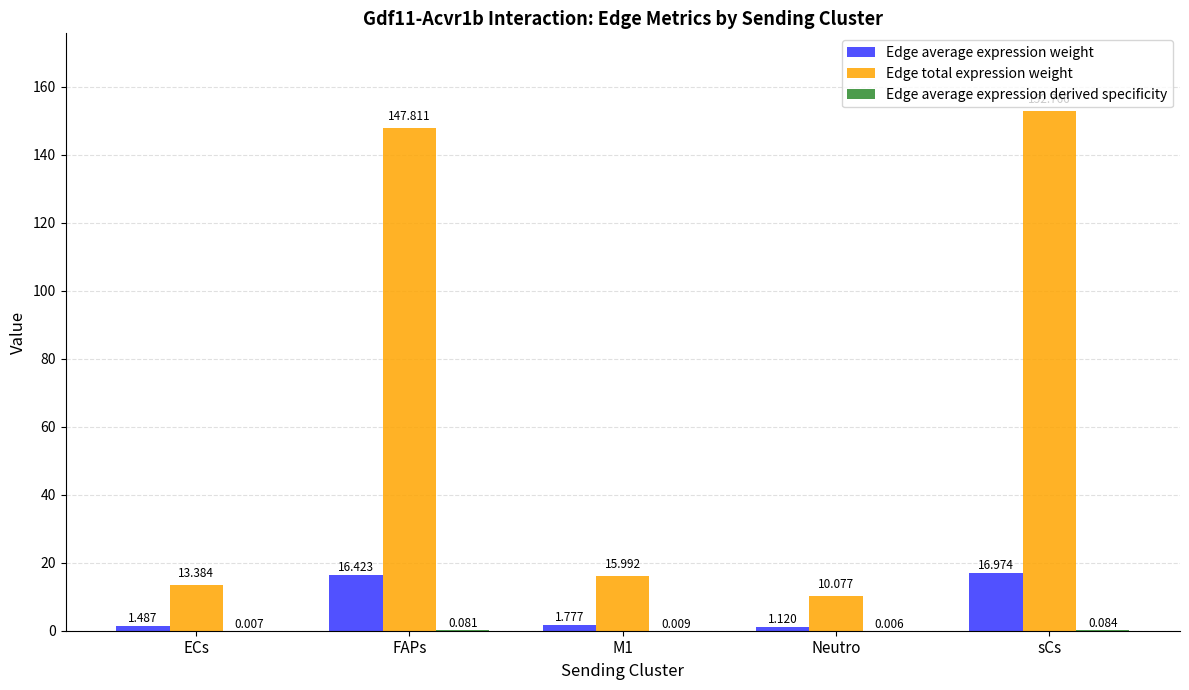

Which category has the highest value across all series?

sCs